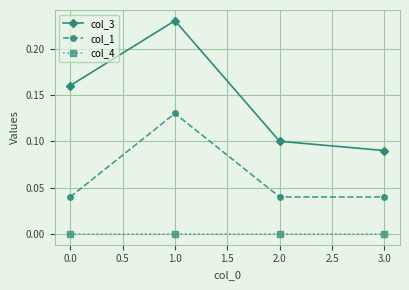

What is the total value across all series at 1.0?

0.4